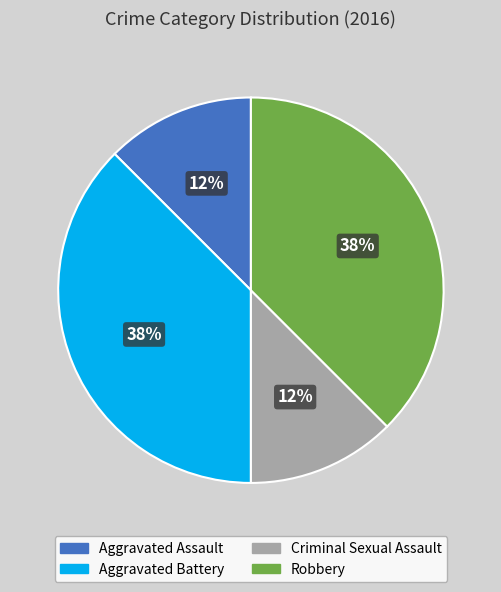

Between Robbery and Aggravated Assault, which is larger?

Robbery